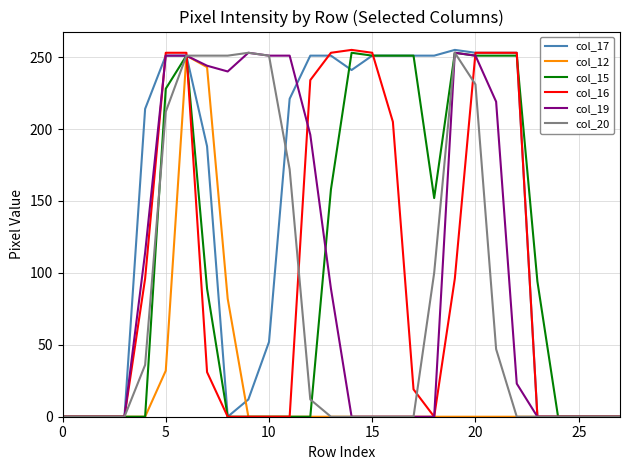

Which series has the largest total across all categories?

col_17